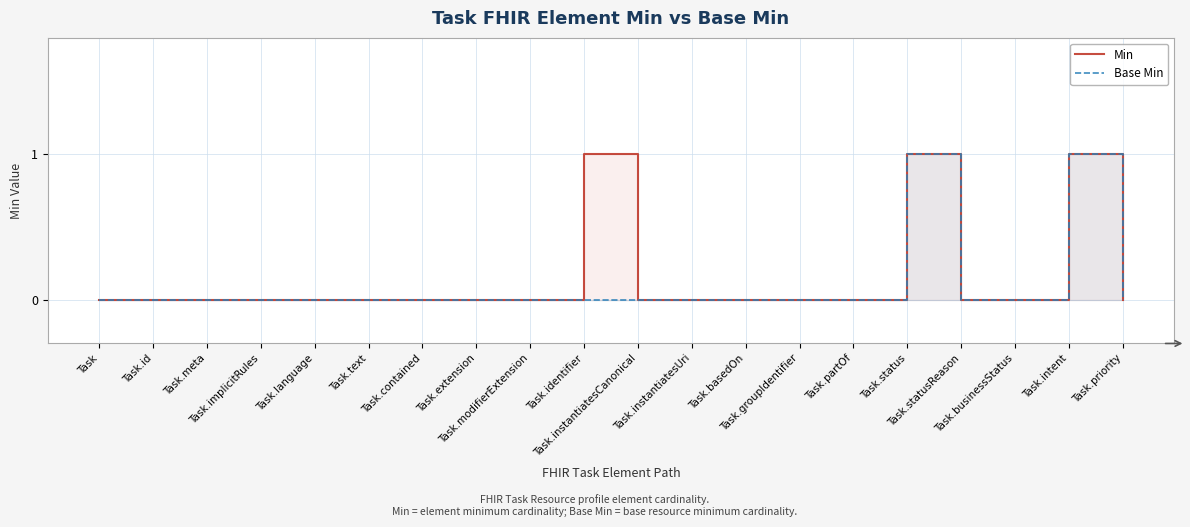

True or false: Base Min and Min intersect in this chart.

False